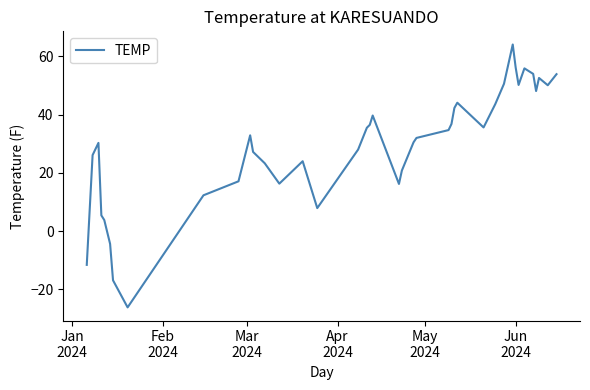

What is the difference between the maximum and minimum values?

90.3